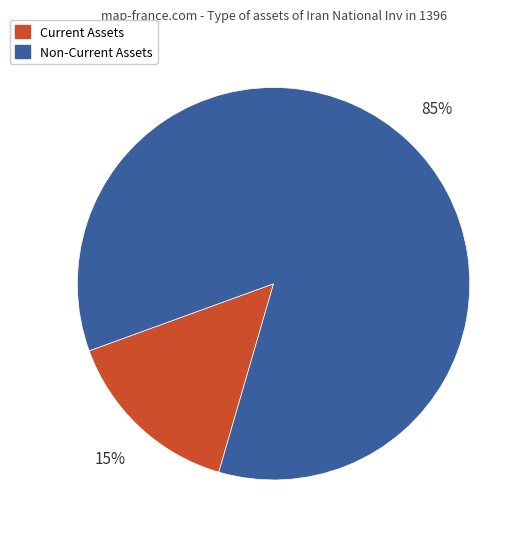

Combined, do Current Assets and Non-Current Assets account for over 50%?

Yes